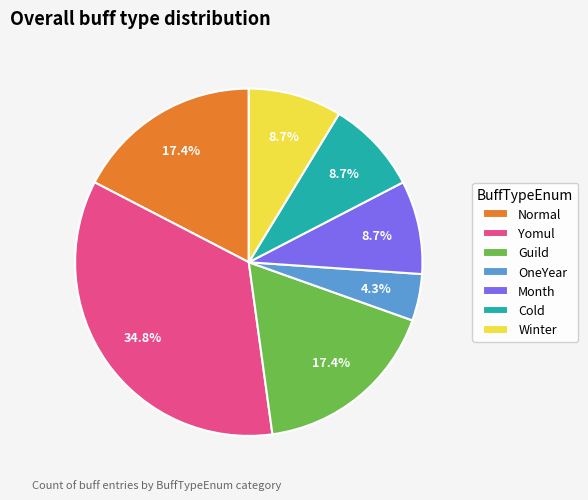

Which slice is the largest?

Yomul